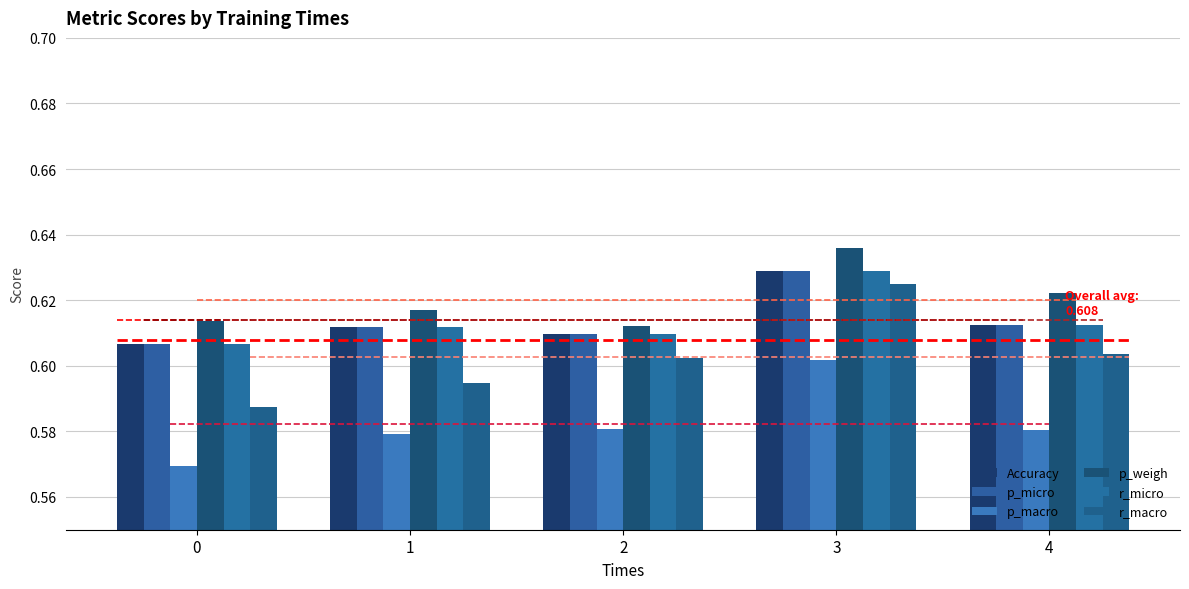

What is the total value across all series at 3?

3.7